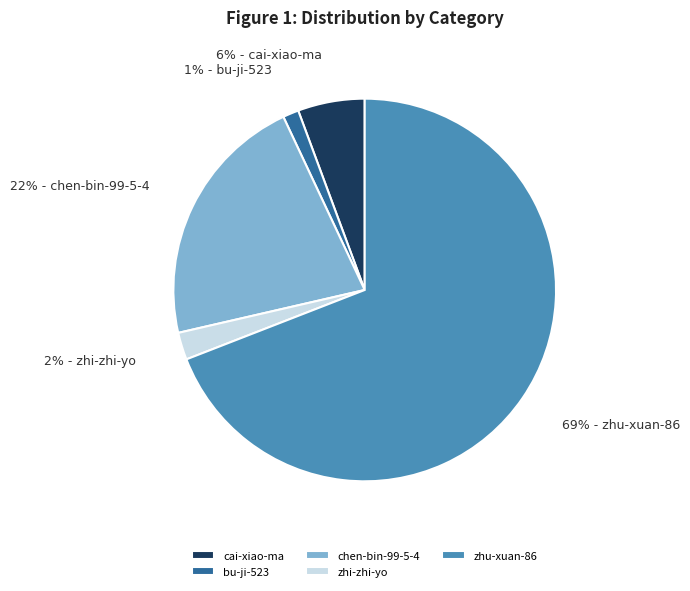

Is there any slice that represents more than half of the pie?

Yes